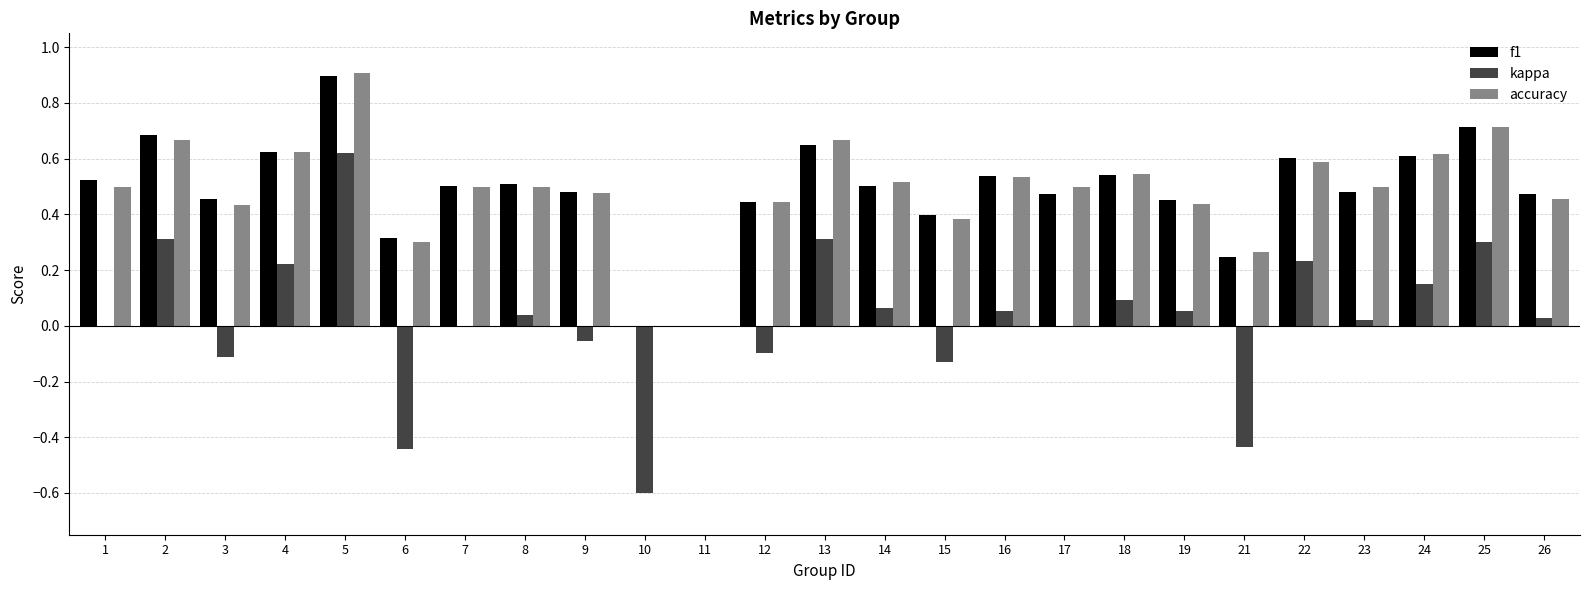

What is the sum of the f1 values at 3 and 15?

0.9